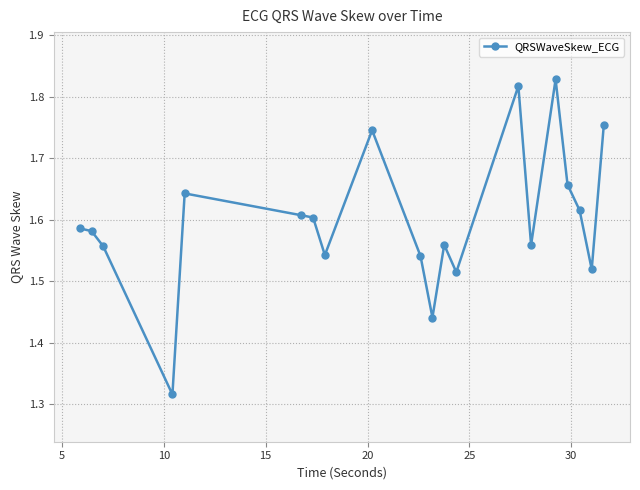

What is the difference between the maximum and minimum values?

0.5